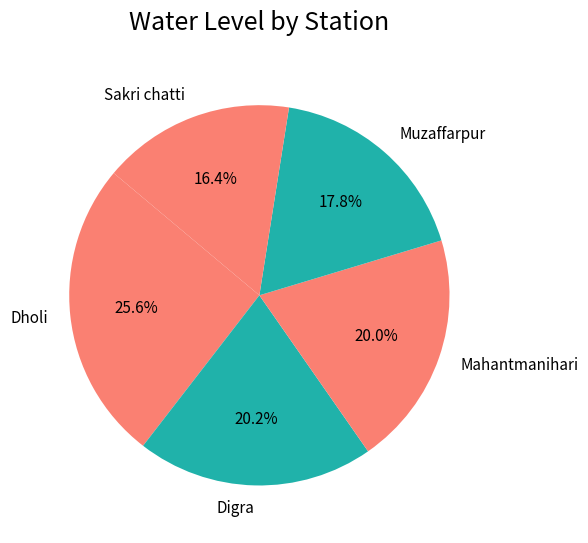

To the nearest percent, what portion does Dholi represent?

26%